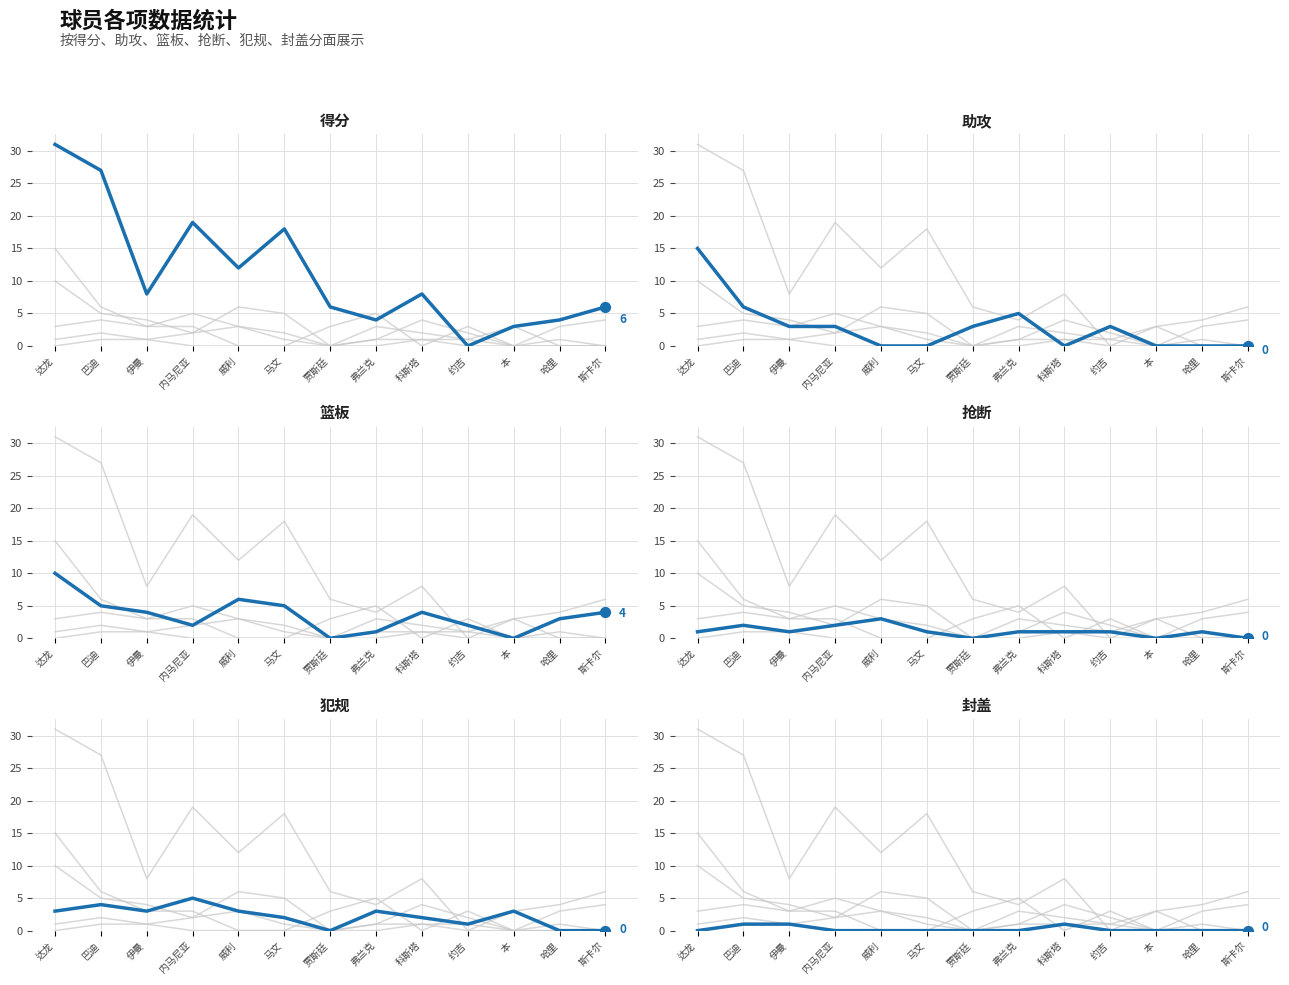

What are all the series names shown in the legend?

助攻, 篮板, 抢断, 犯规, 封盖, 得分